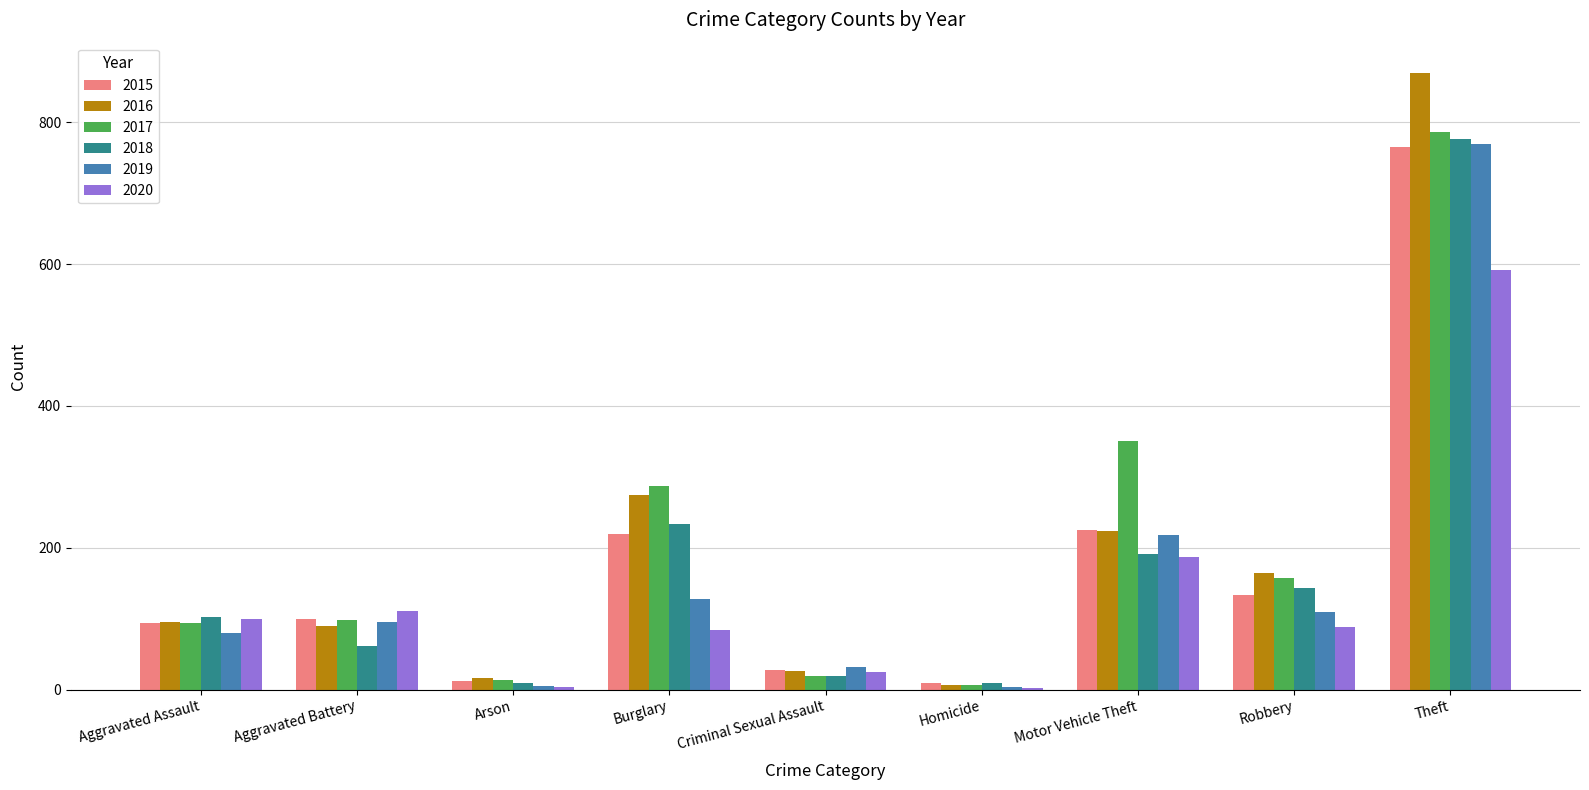

Which category has the highest value in the 2017 series?

Theft